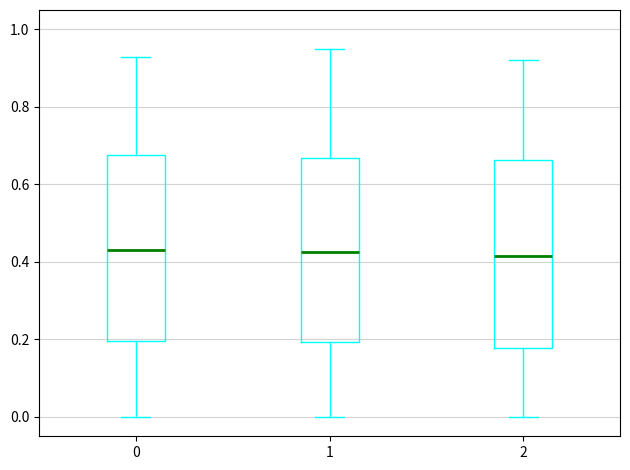

Reading left to right, read every box against the y-axis: the position of its median line, the range the box covers, and the ends of its whiskers. The values are not printed on the chart, so give them approximately, as read against the axis.

0: median 0.44, box 0.20 to 0.68, whiskers 0.00 to 0.94
1: median 0.42, box 0.20 to 0.66, whiskers 0.00 to 0.96
2: median 0.42, box 0.18 to 0.66, whiskers 0.00 to 0.92